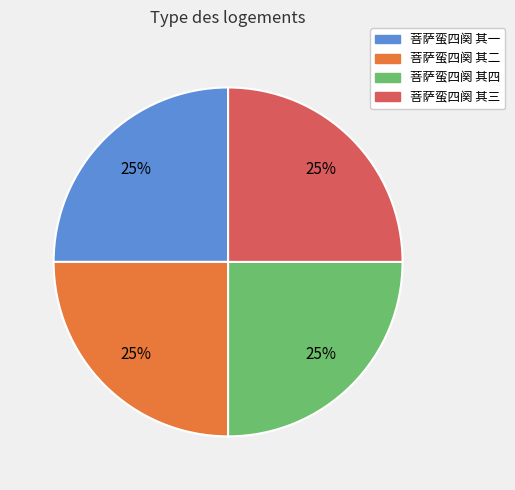

What is the ratio of the value at 菩萨蛮四阕 其二 to the value at 菩萨蛮四阕 其一?

1.0